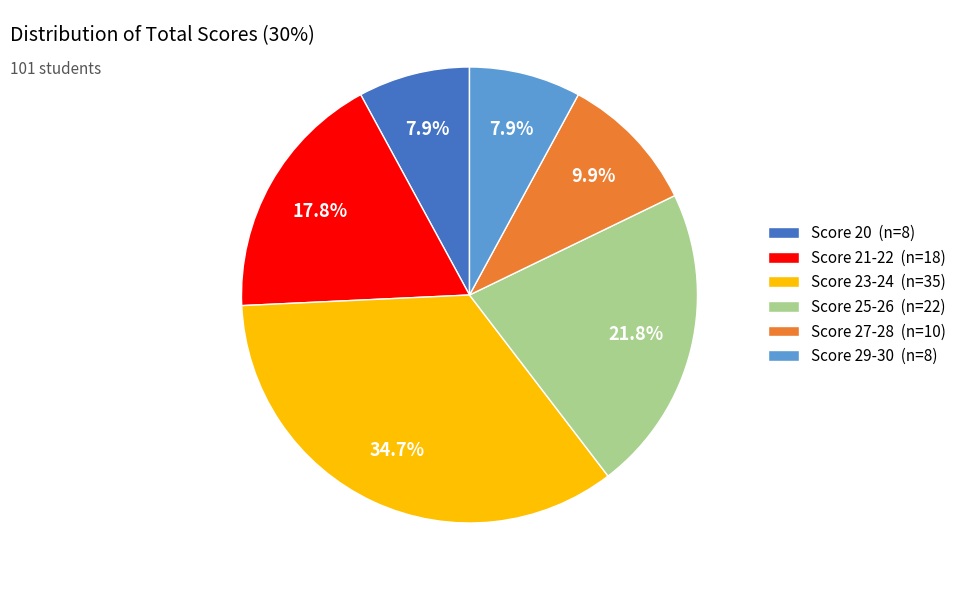

How many slices are in this pie chart?

6